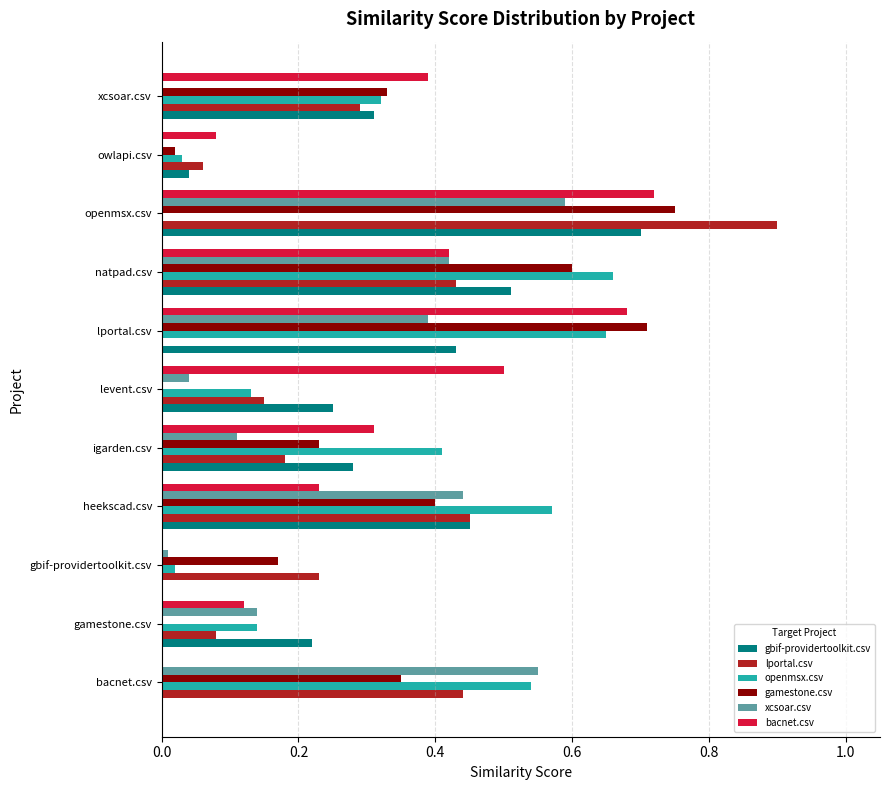

The value of lportal.csv at igarden.csv is 0.1. True or false?

False